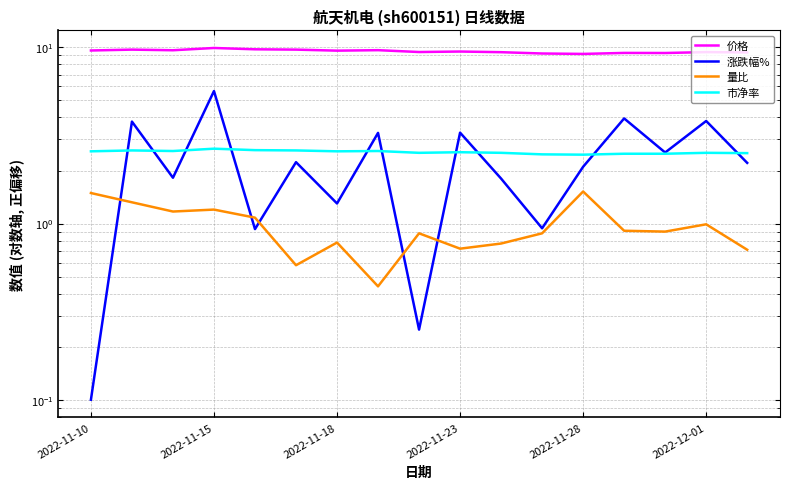

What is the highest value of the 量比 series?

1.5